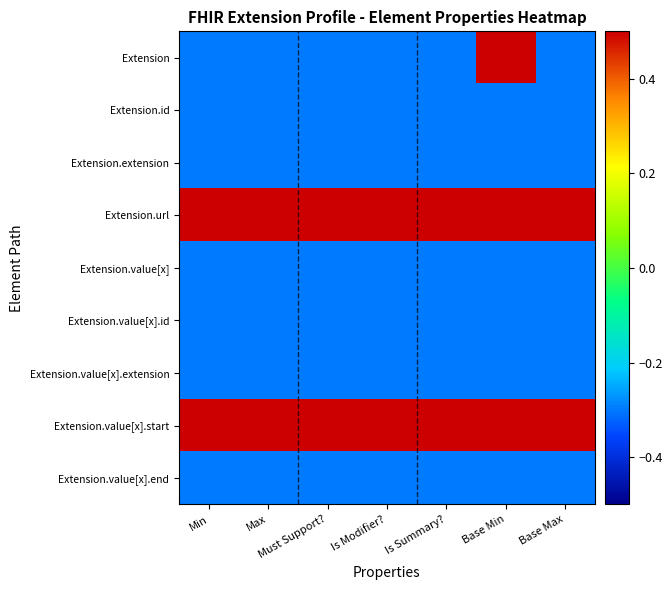

At which category is the sum across all series the highest?

Base Min